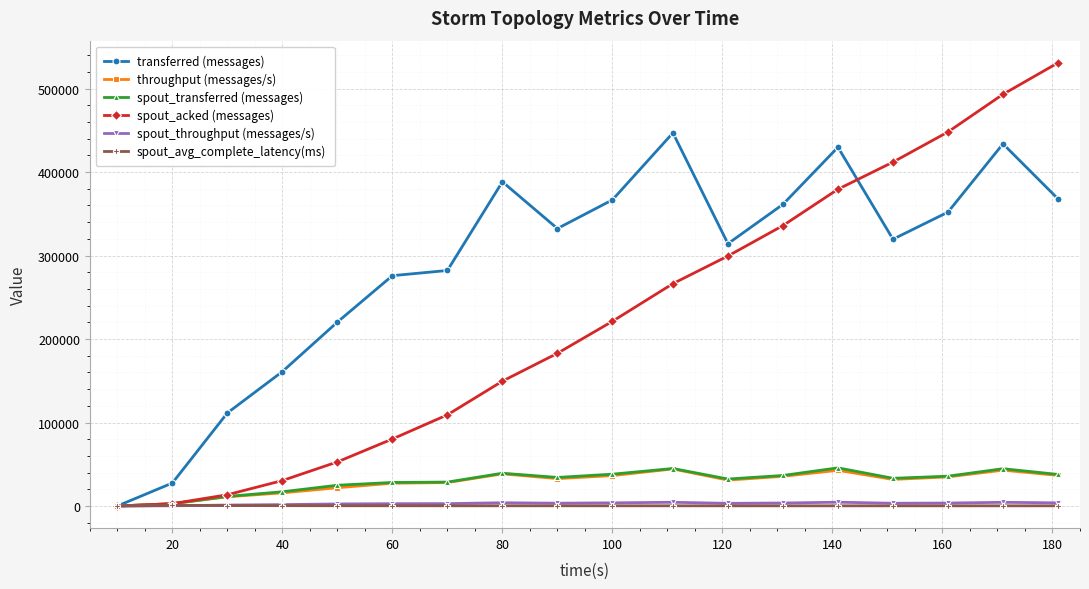

True or false: spout_acked (messages) has more than 2 interior local peaks.

False